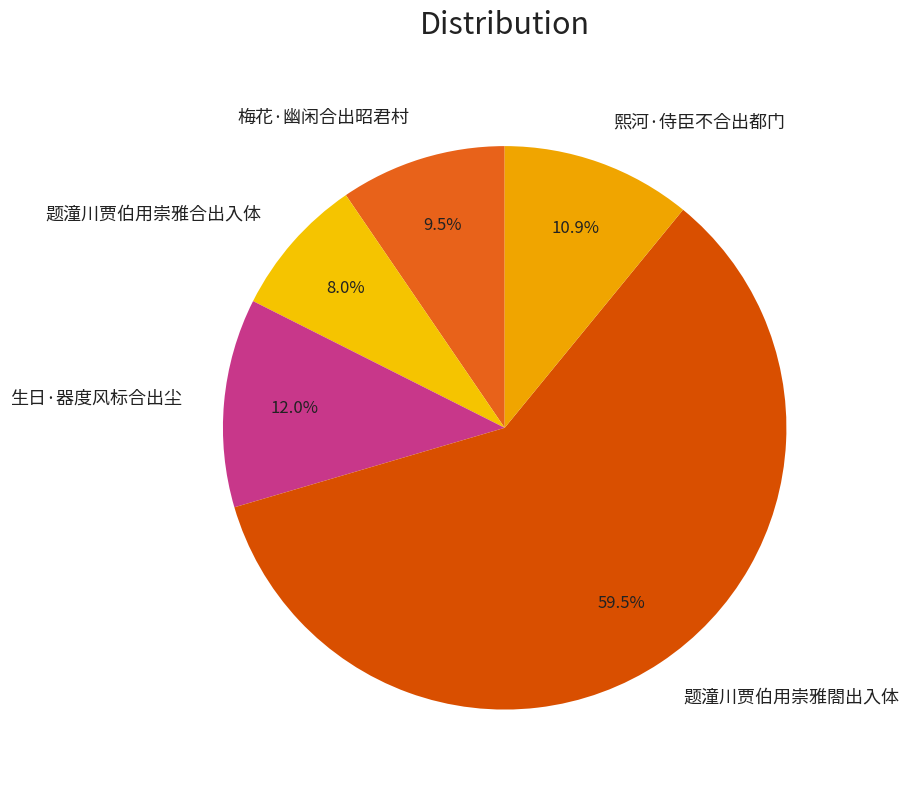

Between 熙河·侍臣不合出都门 and 题潼川贾伯用崇雅合出入体, which is larger?

熙河·侍臣不合出都门